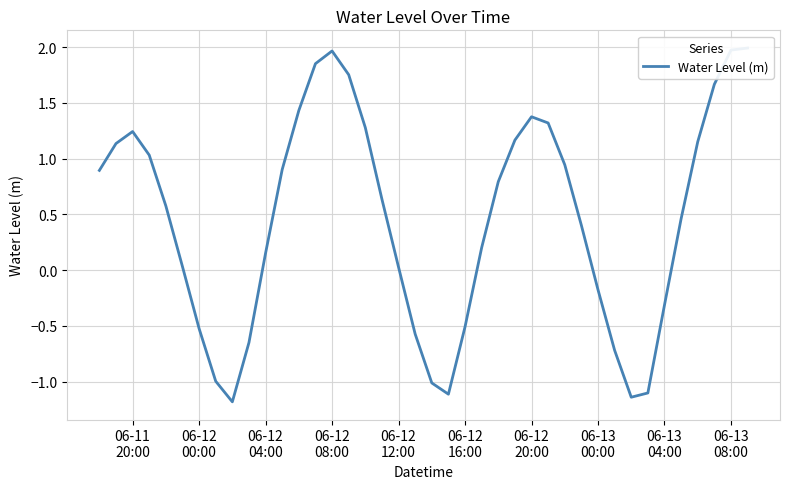

Count the number of categories in the chart.

40